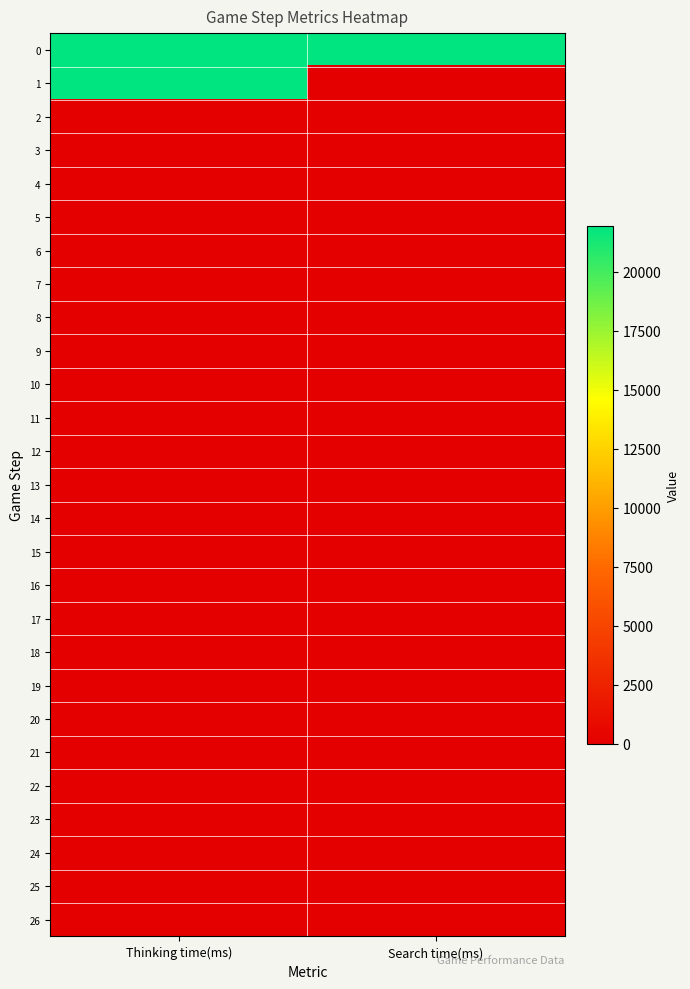

Which series has the widest spread of values?

1